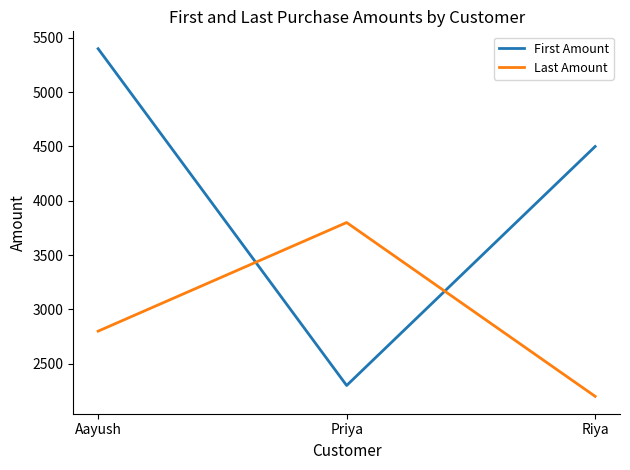

Rank the series at Aayush from highest to lowest value.

First Amount, Last Amount